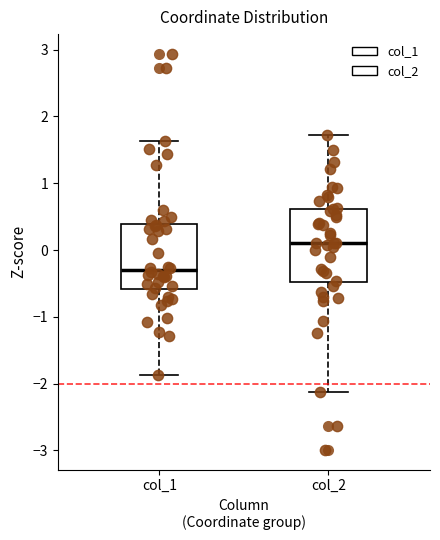

Reading left to right, read every box against the y-axis: the position of its median line, the range the box covers, and the ends of its whiskers. The values are not printed on the chart, so give them approximately, as read against the axis.

col_1: median -0.3, box -0.6 to 0.4, whiskers -1.9 to 1.6
col_2: median 0.1, box -0.5 to 0.6, whiskers -2.1 to 1.7